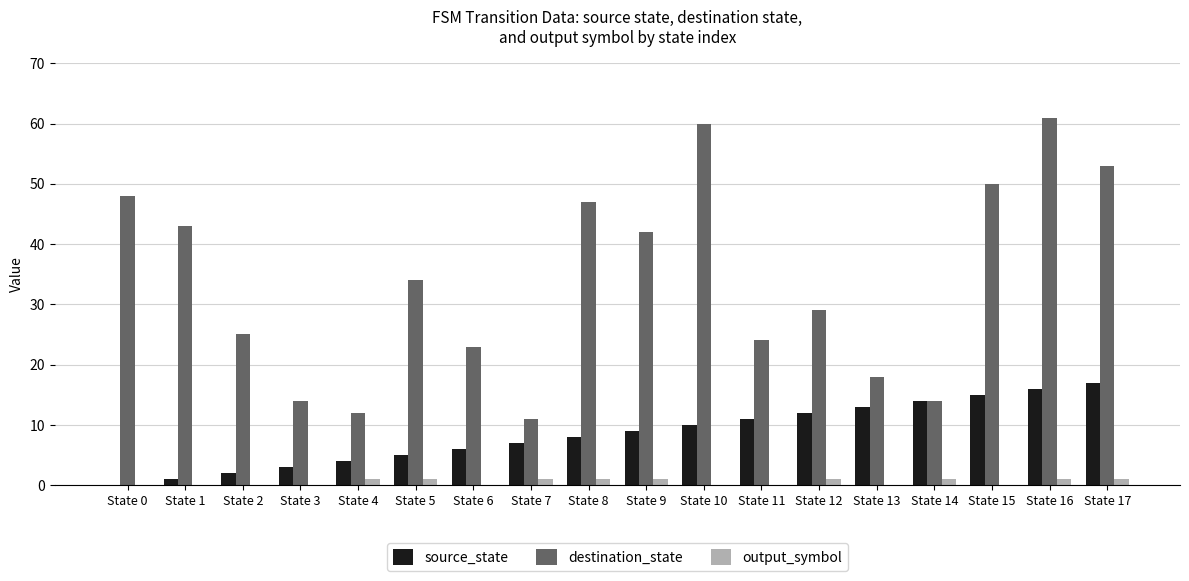

What is the maximum value shown in the chart?

61